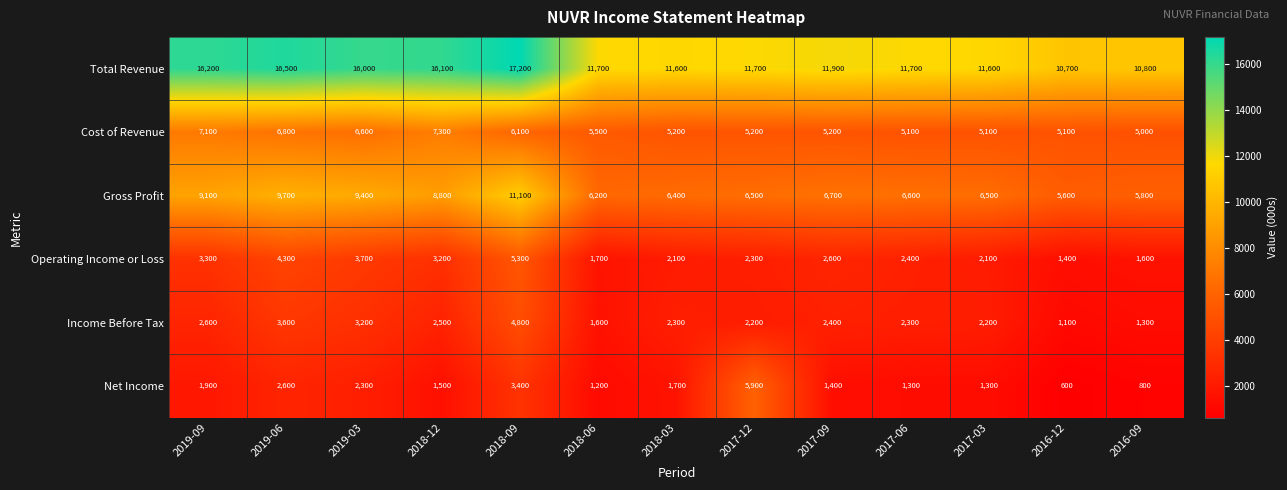

What is the average value of the Gross Profit series?

7569